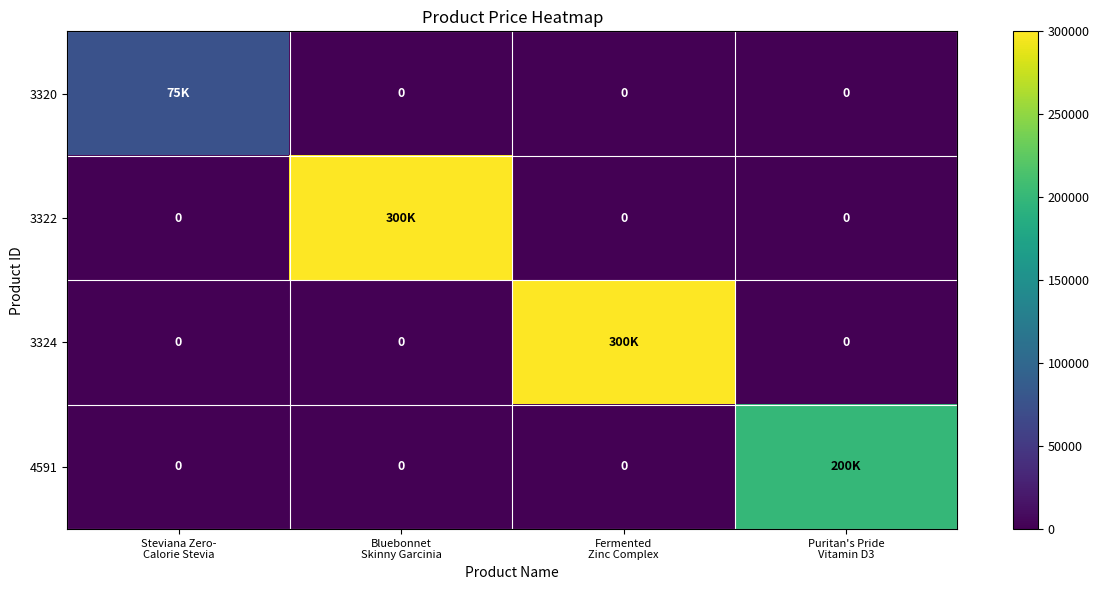

What is the highest value of the 3320 series?

75000